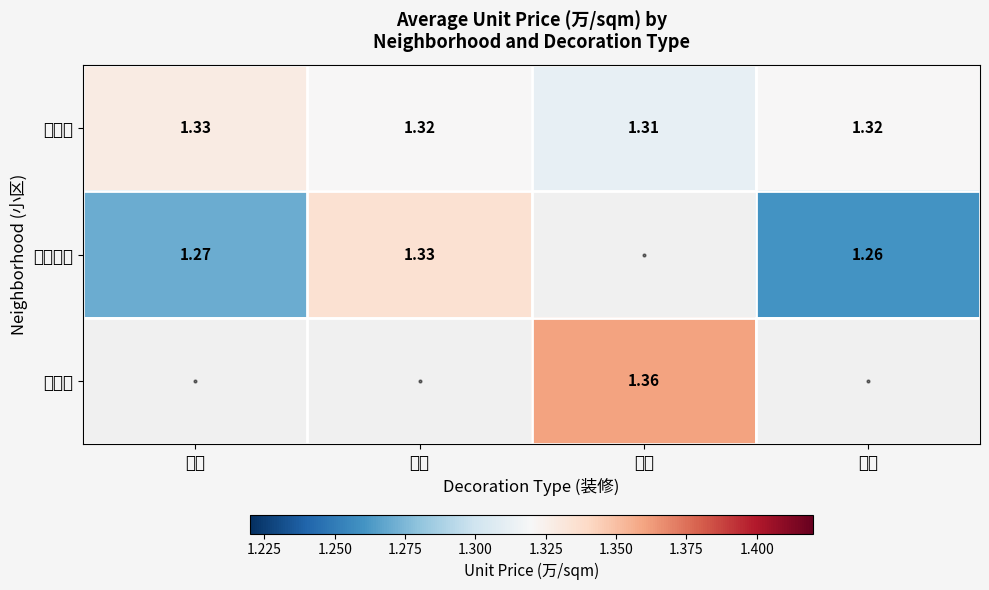

Is the value of 幸福里 at 简装 greater than the value of 万象新天 at 毛坯?

Yes